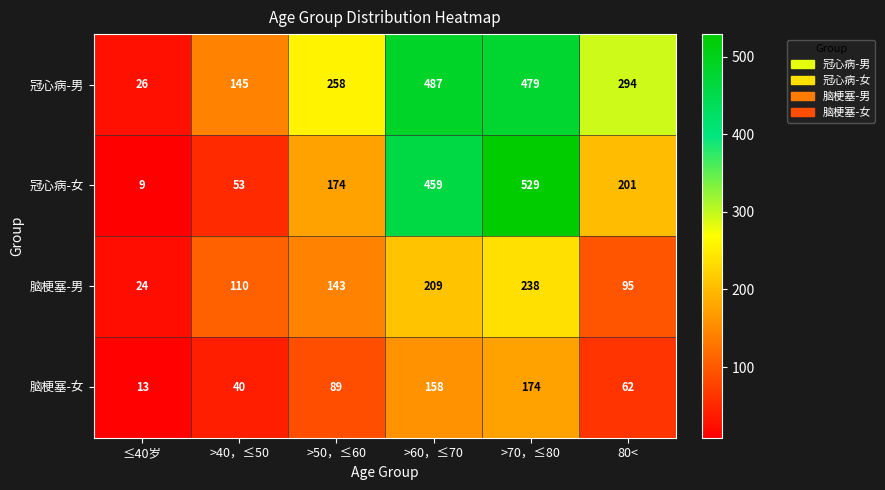

Count the number of data series in this chart.

4